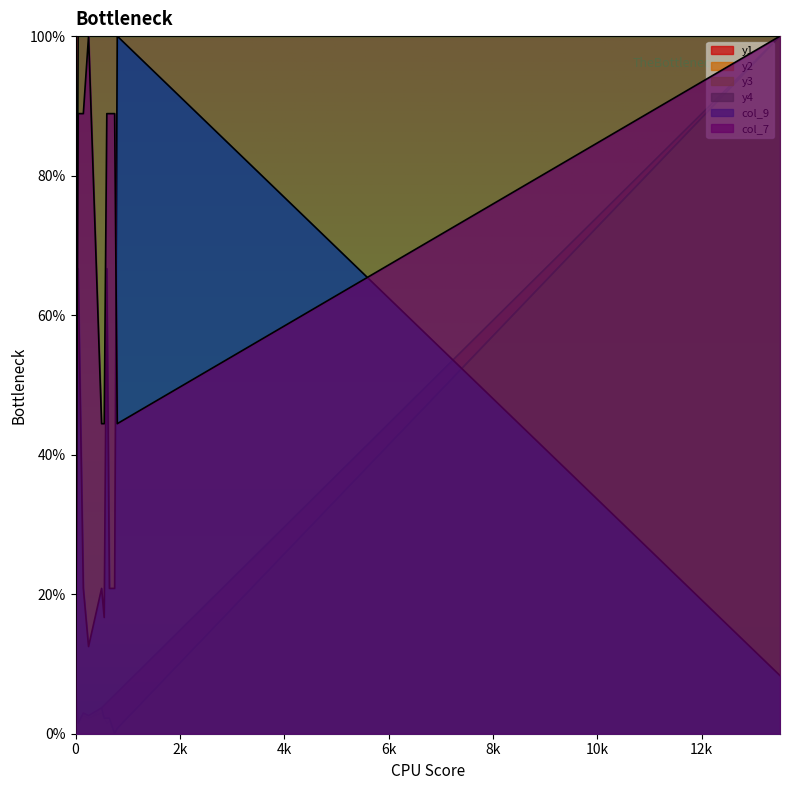

What is the approximate value of y4 at 800?

100.0